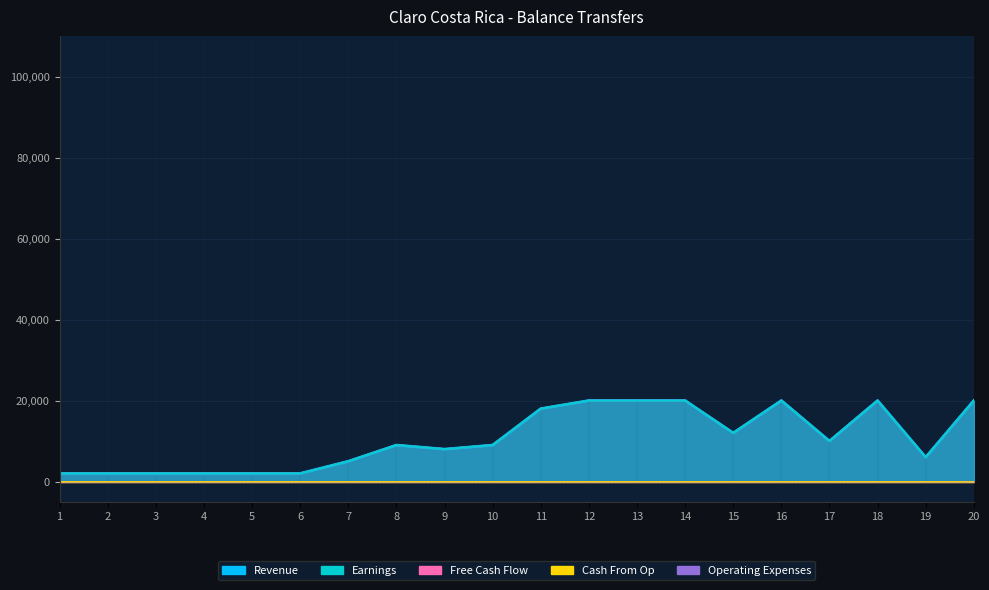

What is the value of the Operating Expenses point at the 16th from the left?

20000